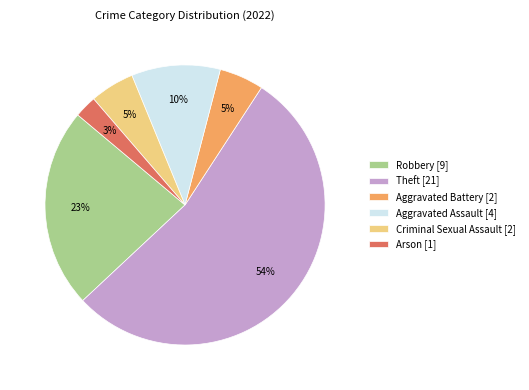

Which category accounts for the majority?

Theft